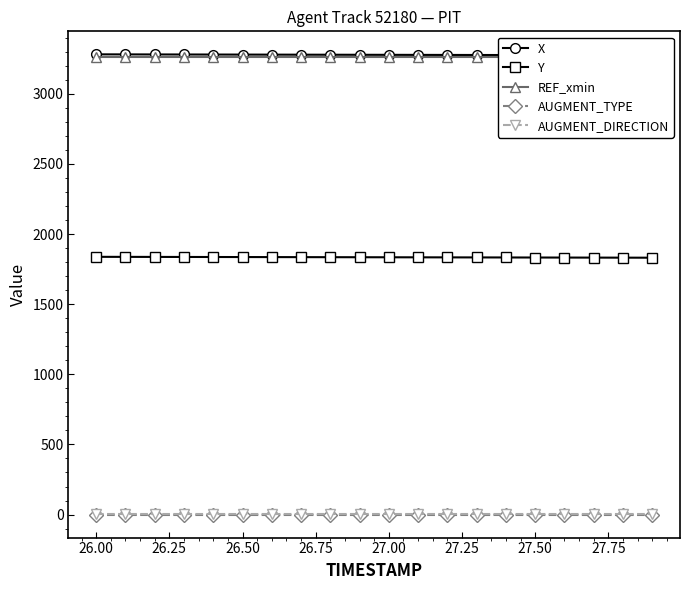

What are all the series names shown in the legend?

X, Y, REF_xmin, AUGMENT_TYPE, AUGMENT_DIRECTION